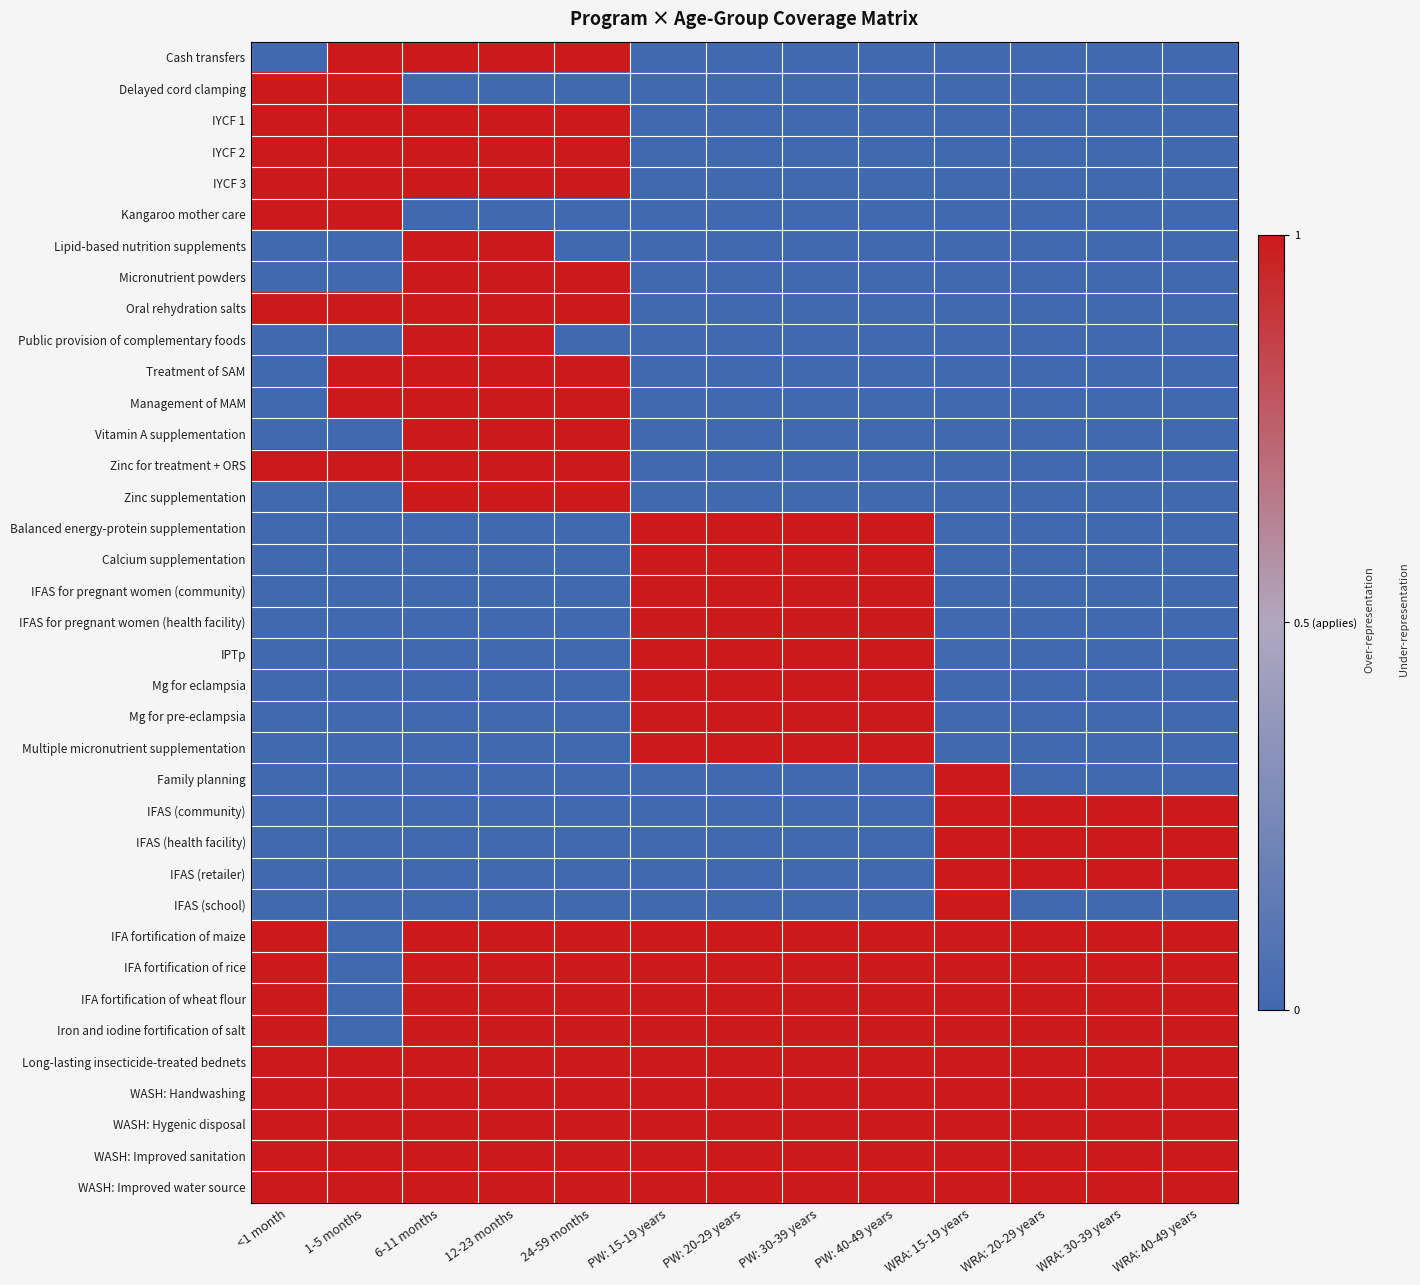

Reading left to right, transcribe all the data shown in this chart.

Cash transfers: <1 month=0	1-5 months=1	6-11 months=1	12-23 months=1	24-59 months=1	PW: 15-19 years=0	PW: 20-29 years=0	PW: 30-39 years=0	PW: 40-49 years=0	WRA: 15-19 years=0	WRA: 20-29 years=0	WRA: 30-39 years=0	WRA: 40-49 years=0
Delayed cord clamping: <1 month=1	1-5 months=1	6-11 months=0	12-23 months=0	24-59 months=0	PW: 15-19 years=0	PW: 20-29 years=0	PW: 30-39 years=0	PW: 40-49 years=0	WRA: 15-19 years=0	WRA: 20-29 years=0	WRA: 30-39 years=0	WRA: 40-49 years=0
IYCF 1: <1 month=1	1-5 months=1	6-11 months=1	12-23 months=1	24-59 months=1	PW: 15-19 years=0	PW: 20-29 years=0	PW: 30-39 years=0	PW: 40-49 years=0	WRA: 15-19 years=0	WRA: 20-29 years=0	WRA: 30-39 years=0	WRA: 40-49 years=0
IYCF 2: <1 month=1	1-5 months=1	6-11 months=1	12-23 months=1	24-59 months=1	PW: 15-19 years=0	PW: 20-29 years=0	PW: 30-39 years=0	PW: 40-49 years=0	WRA: 15-19 years=0	WRA: 20-29 years=0	WRA: 30-39 years=0	WRA: 40-49 years=0
IYCF 3: <1 month=1	1-5 months=1	6-11 months=1	12-23 months=1	24-59 months=1	PW: 15-19 years=0	PW: 20-29 years=0	PW: 30-39 years=0	PW: 40-49 years=0	WRA: 15-19 years=0	WRA: 20-29 years=0	WRA: 30-39 years=0	WRA: 40-49 years=0
Kangaroo mother care: <1 month=1	1-5 months=1	6-11 months=0	12-23 months=0	24-59 months=0	PW: 15-19 years=0	PW: 20-29 years=0	PW: 30-39 years=0	PW: 40-49 years=0	WRA: 15-19 years=0	WRA: 20-29 years=0	WRA: 30-39 years=0	WRA: 40-49 years=0
Lipid-based nutrition supplements: <1 month=0	1-5 months=0	6-11 months=1	12-23 months=1	24-59 months=0	PW: 15-19 years=0	PW: 20-29 years=0	PW: 30-39 years=0	PW: 40-49 years=0	WRA: 15-19 years=0	WRA: 20-29 years=0	WRA: 30-39 years=0	WRA: 40-49 years=0
Micronutrient powders: <1 month=0	1-5 months=0	6-11 months=1	12-23 months=1	24-59 months=1	PW: 15-19 years=0	PW: 20-29 years=0	PW: 30-39 years=0	PW: 40-49 years=0	WRA: 15-19 years=0	WRA: 20-29 years=0	WRA: 30-39 years=0	WRA: 40-49 years=0
Oral rehydration salts: <1 month=1	1-5 months=1	6-11 months=1	12-23 months=1	24-59 months=1	PW: 15-19 years=0	PW: 20-29 years=0	PW: 30-39 years=0	PW: 40-49 years=0	WRA: 15-19 years=0	WRA: 20-29 years=0	WRA: 30-39 years=0	WRA: 40-49 years=0
Public provision of complementary foods: <1 month=0	1-5 months=0	6-11 months=1	12-23 months=1	24-59 months=0	PW: 15-19 years=0	PW: 20-29 years=0	PW: 30-39 years=0	PW: 40-49 years=0	WRA: 15-19 years=0	WRA: 20-29 years=0	WRA: 30-39 years=0	WRA: 40-49 years=0
Treatment of SAM: <1 month=0	1-5 months=1	6-11 months=1	12-23 months=1	24-59 months=1	PW: 15-19 years=0	PW: 20-29 years=0	PW: 30-39 years=0	PW: 40-49 years=0	WRA: 15-19 years=0	WRA: 20-29 years=0	WRA: 30-39 years=0	WRA: 40-49 years=0
Management of MAM: <1 month=0	1-5 months=1	6-11 months=1	12-23 months=1	24-59 months=1	PW: 15-19 years=0	PW: 20-29 years=0	PW: 30-39 years=0	PW: 40-49 years=0	WRA: 15-19 years=0	WRA: 20-29 years=0	WRA: 30-39 years=0	WRA: 40-49 years=0
Vitamin A supplementation: <1 month=0	1-5 months=0	6-11 months=1	12-23 months=1	24-59 months=1	PW: 15-19 years=0	PW: 20-29 years=0	PW: 30-39 years=0	PW: 40-49 years=0	WRA: 15-19 years=0	WRA: 20-29 years=0	WRA: 30-39 years=0	WRA: 40-49 years=0
Zinc for treatment + ORS: <1 month=1	1-5 months=1	6-11 months=1	12-23 months=1	24-59 months=1	PW: 15-19 years=0	PW: 20-29 years=0	PW: 30-39 years=0	PW: 40-49 years=0	WRA: 15-19 years=0	WRA: 20-29 years=0	WRA: 30-39 years=0	WRA: 40-49 years=0
Zinc supplementation: <1 month=0	1-5 months=0	6-11 months=1	12-23 months=1	24-59 months=1	PW: 15-19 years=0	PW: 20-29 years=0	PW: 30-39 years=0	PW: 40-49 years=0	WRA: 15-19 years=0	WRA: 20-29 years=0	WRA: 30-39 years=0	WRA: 40-49 years=0
Balanced energy-protein supplementation: <1 month=0	1-5 months=0	6-11 months=0	12-23 months=0	24-59 months=0	PW: 15-19 years=1	PW: 20-29 years=1	PW: 30-39 years=1	PW: 40-49 years=1	WRA: 15-19 years=0	WRA: 20-29 years=0	WRA: 30-39 years=0	WRA: 40-49 years=0
Calcium supplementation: <1 month=0	1-5 months=0	6-11 months=0	12-23 months=0	24-59 months=0	PW: 15-19 years=1	PW: 20-29 years=1	PW: 30-39 years=1	PW: 40-49 years=1	WRA: 15-19 years=0	WRA: 20-29 years=0	WRA: 30-39 years=0	WRA: 40-49 years=0
IFAS for pregnant women (community): <1 month=0	1-5 months=0	6-11 months=0	12-23 months=0	24-59 months=0	PW: 15-19 years=1	PW: 20-29 years=1	PW: 30-39 years=1	PW: 40-49 years=1	WRA: 15-19 years=0	WRA: 20-29 years=0	WRA: 30-39 years=0	WRA: 40-49 years=0
IFAS for pregnant women (health facility): <1 month=0	1-5 months=0	6-11 months=0	12-23 months=0	24-59 months=0	PW: 15-19 years=1	PW: 20-29 years=1	PW: 30-39 years=1	PW: 40-49 years=1	WRA: 15-19 years=0	WRA: 20-29 years=0	WRA: 30-39 years=0	WRA: 40-49 years=0
IPTp: <1 month=0	1-5 months=0	6-11 months=0	12-23 months=0	24-59 months=0	PW: 15-19 years=1	PW: 20-29 years=1	PW: 30-39 years=1	PW: 40-49 years=1	WRA: 15-19 years=0	WRA: 20-29 years=0	WRA: 30-39 years=0	WRA: 40-49 years=0
Mg for eclampsia: <1 month=0	1-5 months=0	6-11 months=0	12-23 months=0	24-59 months=0	PW: 15-19 years=1	PW: 20-29 years=1	PW: 30-39 years=1	PW: 40-49 years=1	WRA: 15-19 years=0	WRA: 20-29 years=0	WRA: 30-39 years=0	WRA: 40-49 years=0
Mg for pre-eclampsia: <1 month=0	1-5 months=0	6-11 months=0	12-23 months=0	24-59 months=0	PW: 15-19 years=1	PW: 20-29 years=1	PW: 30-39 years=1	PW: 40-49 years=1	WRA: 15-19 years=0	WRA: 20-29 years=0	WRA: 30-39 years=0	WRA: 40-49 years=0
Multiple micronutrient supplementation: <1 month=0	1-5 months=0	6-11 months=0	12-23 months=0	24-59 months=0	PW: 15-19 years=1	PW: 20-29 years=1	PW: 30-39 years=1	PW: 40-49 years=1	WRA: 15-19 years=0	WRA: 20-29 years=0	WRA: 30-39 years=0	WRA: 40-49 years=0
Family planning: <1 month=0	1-5 months=0	6-11 months=0	12-23 months=0	24-59 months=0	PW: 15-19 years=0	PW: 20-29 years=0	PW: 30-39 years=0	PW: 40-49 years=0	WRA: 15-19 years=1	WRA: 20-29 years=0	WRA: 30-39 years=0	WRA: 40-49 years=0
IFAS (community): <1 month=0	1-5 months=0	6-11 months=0	12-23 months=0	24-59 months=0	PW: 15-19 years=0	PW: 20-29 years=0	PW: 30-39 years=0	PW: 40-49 years=0	WRA: 15-19 years=1	WRA: 20-29 years=1	WRA: 30-39 years=1	WRA: 40-49 years=1
IFAS (health facility): <1 month=0	1-5 months=0	6-11 months=0	12-23 months=0	24-59 months=0	PW: 15-19 years=0	PW: 20-29 years=0	PW: 30-39 years=0	PW: 40-49 years=0	WRA: 15-19 years=1	WRA: 20-29 years=1	WRA: 30-39 years=1	WRA: 40-49 years=1
IFAS (retailer): <1 month=0	1-5 months=0	6-11 months=0	12-23 months=0	24-59 months=0	PW: 15-19 years=0	PW: 20-29 years=0	PW: 30-39 years=0	PW: 40-49 years=0	WRA: 15-19 years=1	WRA: 20-29 years=1	WRA: 30-39 years=1	WRA: 40-49 years=1
IFAS (school): <1 month=0	1-5 months=0	6-11 months=0	12-23 months=0	24-59 months=0	PW: 15-19 years=0	PW: 20-29 years=0	PW: 30-39 years=0	PW: 40-49 years=0	WRA: 15-19 years=1	WRA: 20-29 years=0	WRA: 30-39 years=0	WRA: 40-49 years=0
IFA fortification of maize: <1 month=1	1-5 months=0	6-11 months=1	12-23 months=1	24-59 months=1	PW: 15-19 years=1	PW: 20-29 years=1	PW: 30-39 years=1	PW: 40-49 years=1	WRA: 15-19 years=1	WRA: 20-29 years=1	WRA: 30-39 years=1	WRA: 40-49 years=1
IFA fortification of rice: <1 month=1	1-5 months=0	6-11 months=1	12-23 months=1	24-59 months=1	PW: 15-19 years=1	PW: 20-29 years=1	PW: 30-39 years=1	PW: 40-49 years=1	WRA: 15-19 years=1	WRA: 20-29 years=1	WRA: 30-39 years=1	WRA: 40-49 years=1
IFA fortification of wheat flour: <1 month=1	1-5 months=0	6-11 months=1	12-23 months=1	24-59 months=1	PW: 15-19 years=1	PW: 20-29 years=1	PW: 30-39 years=1	PW: 40-49 years=1	WRA: 15-19 years=1	WRA: 20-29 years=1	WRA: 30-39 years=1	WRA: 40-49 years=1
Iron and iodine fortification of salt: <1 month=1	1-5 months=0	6-11 months=1	12-23 months=1	24-59 months=1	PW: 15-19 years=1	PW: 20-29 years=1	PW: 30-39 years=1	PW: 40-49 years=1	WRA: 15-19 years=1	WRA: 20-29 years=1	WRA: 30-39 years=1	WRA: 40-49 years=1
Long-lasting insecticide-treated bednets: <1 month=1	1-5 months=1	6-11 months=1	12-23 months=1	24-59 months=1	PW: 15-19 years=1	PW: 20-29 years=1	PW: 30-39 years=1	PW: 40-49 years=1	WRA: 15-19 years=1	WRA: 20-29 years=1	WRA: 30-39 years=1	WRA: 40-49 years=1
WASH: Handwashing: <1 month=1	1-5 months=1	6-11 months=1	12-23 months=1	24-59 months=1	PW: 15-19 years=1	PW: 20-29 years=1	PW: 30-39 years=1	PW: 40-49 years=1	WRA: 15-19 years=1	WRA: 20-29 years=1	WRA: 30-39 years=1	WRA: 40-49 years=1
WASH: Hygenic disposal: <1 month=1	1-5 months=1	6-11 months=1	12-23 months=1	24-59 months=1	PW: 15-19 years=1	PW: 20-29 years=1	PW: 30-39 years=1	PW: 40-49 years=1	WRA: 15-19 years=1	WRA: 20-29 years=1	WRA: 30-39 years=1	WRA: 40-49 years=1
WASH: Improved sanitation: <1 month=1	1-5 months=1	6-11 months=1	12-23 months=1	24-59 months=1	PW: 15-19 years=1	PW: 20-29 years=1	PW: 30-39 years=1	PW: 40-49 years=1	WRA: 15-19 years=1	WRA: 20-29 years=1	WRA: 30-39 years=1	WRA: 40-49 years=1
WASH: Improved water source: <1 month=1	1-5 months=1	6-11 months=1	12-23 months=1	24-59 months=1	PW: 15-19 years=1	PW: 20-29 years=1	PW: 30-39 years=1	PW: 40-49 years=1	WRA: 15-19 years=1	WRA: 20-29 years=1	WRA: 30-39 years=1	WRA: 40-49 years=1